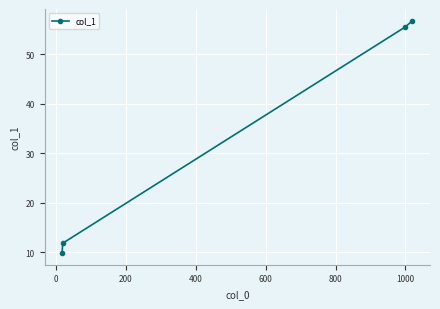

What is the average value?

33.5